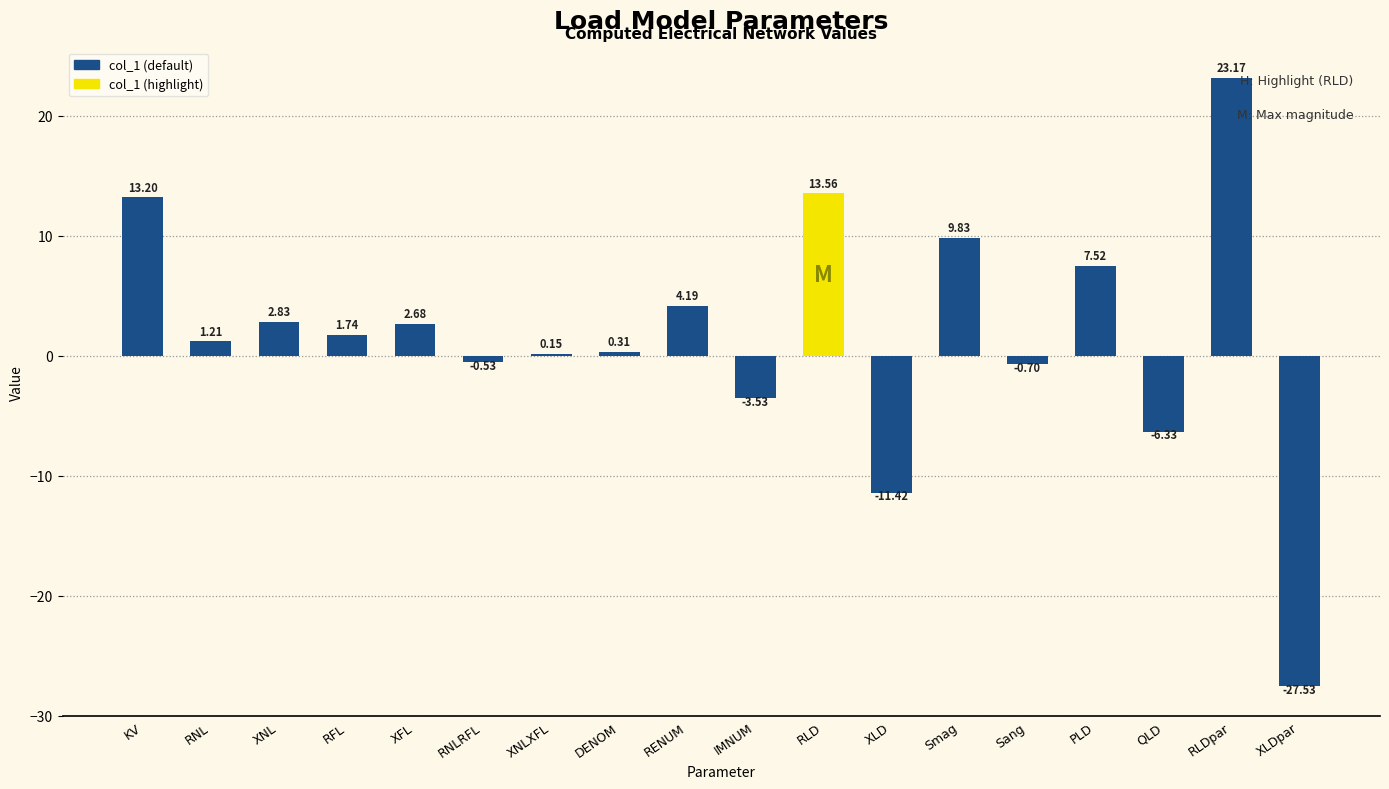

Where does the data first go above 1?

KV